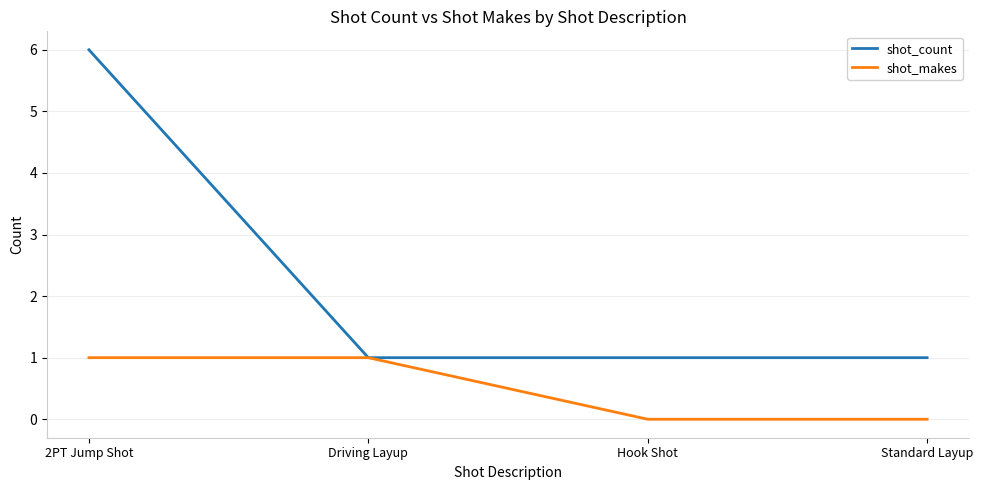

Which series has the widest spread of values?

shot_count